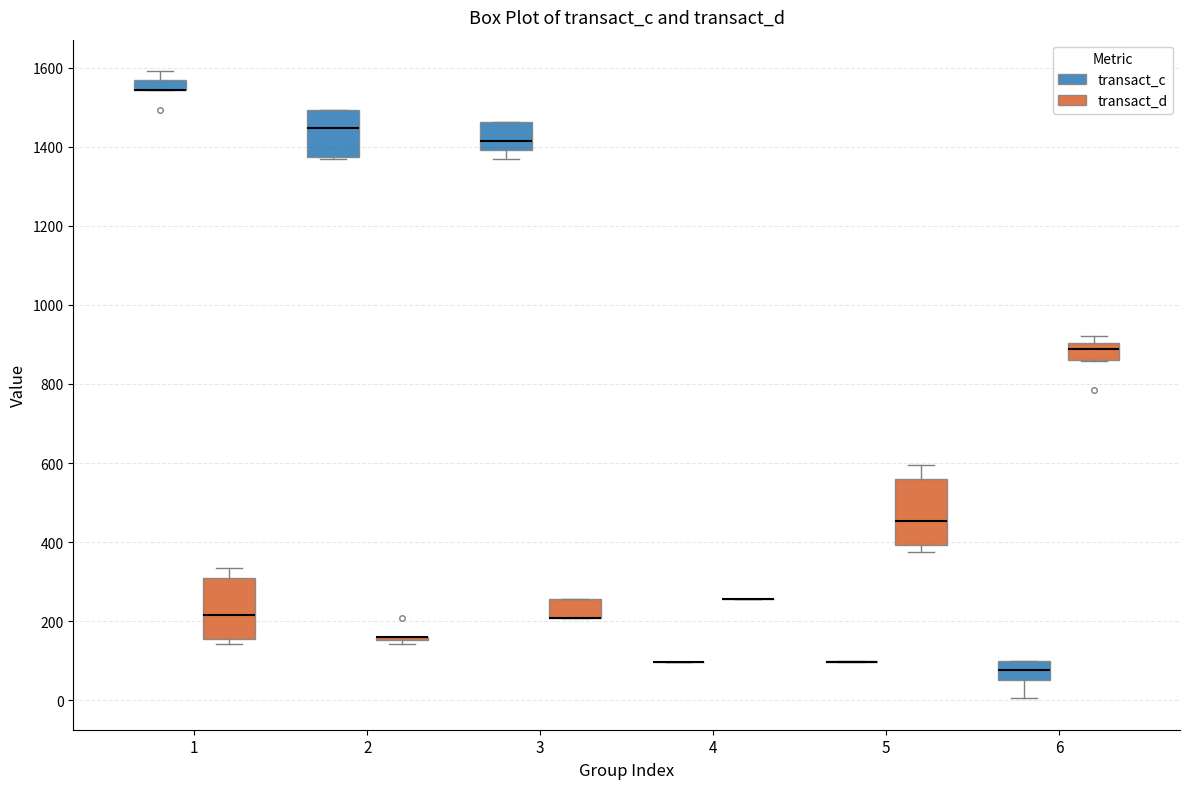

Where is the upper edge of the box for 6 (transact_d) on the y-axis? The values are not printed on the chart, so give them approximately, as read against the axis.

900